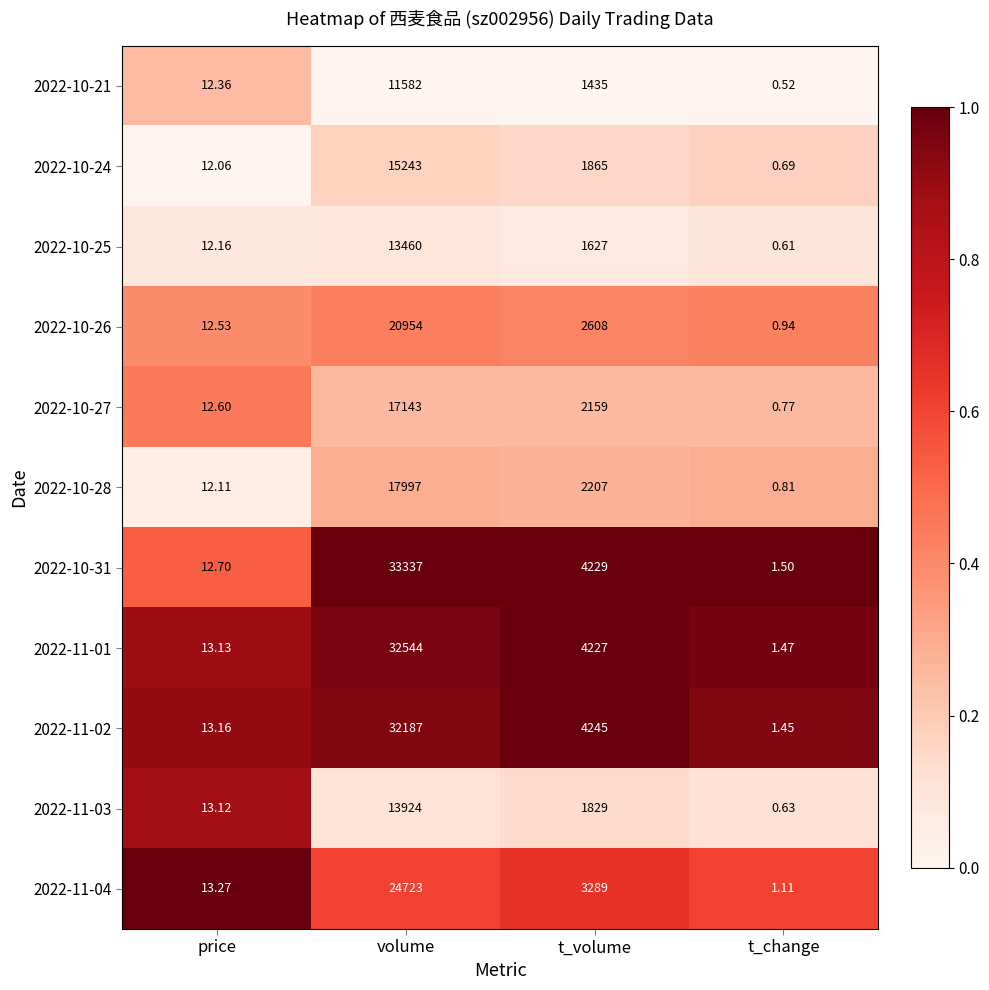

Is the value of 2022-10-27 at price greater than the value of 2022-11-03 at price?

No